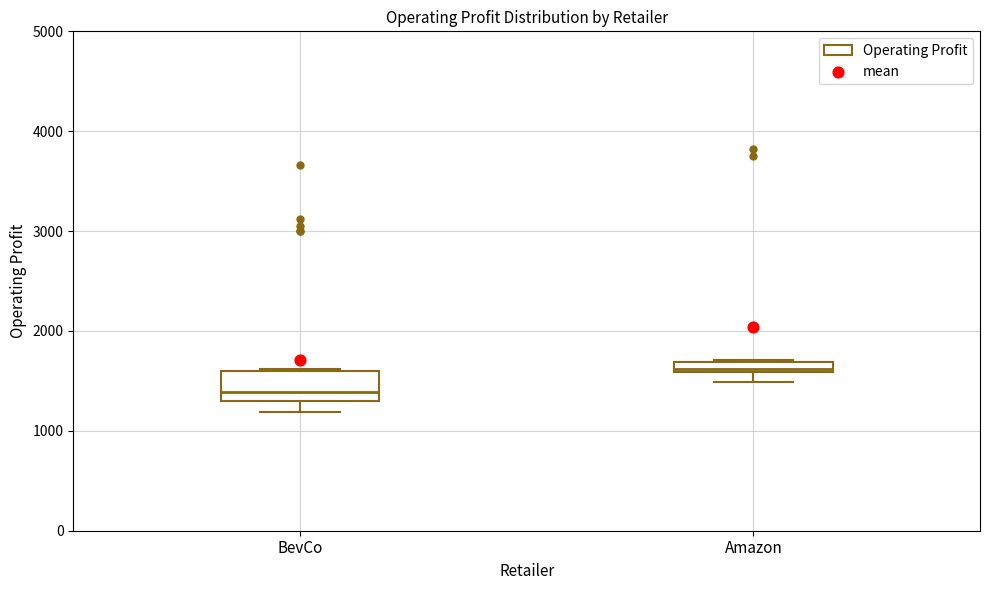

Where is the lower edge of the box for Amazon on the y-axis? The values are not printed on the chart, so give them approximately, as read against the axis.

1600